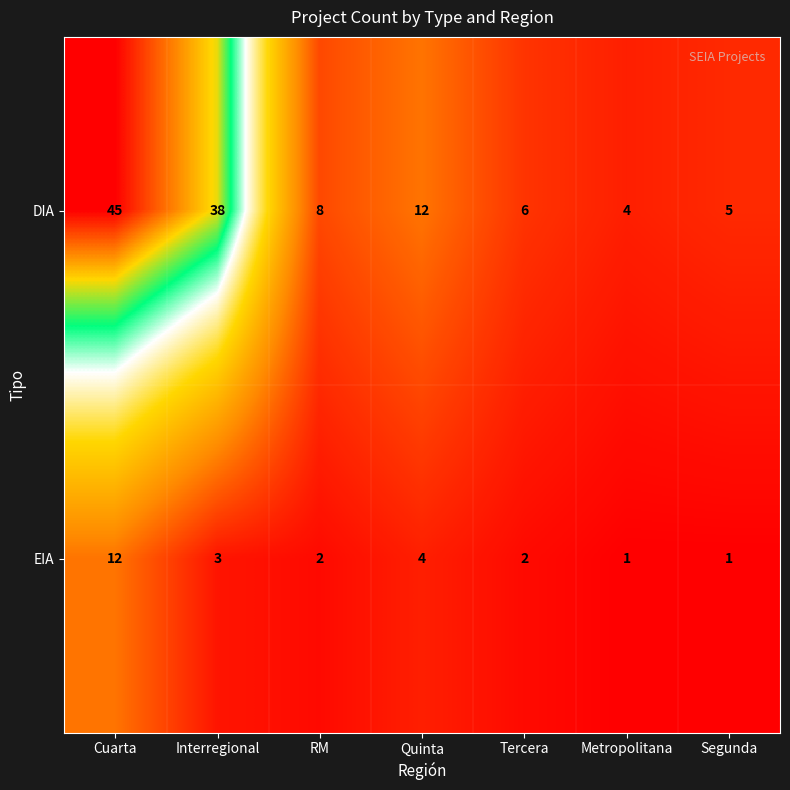

At Quinta, list the series in order from smallest to largest.

EIA, DIA